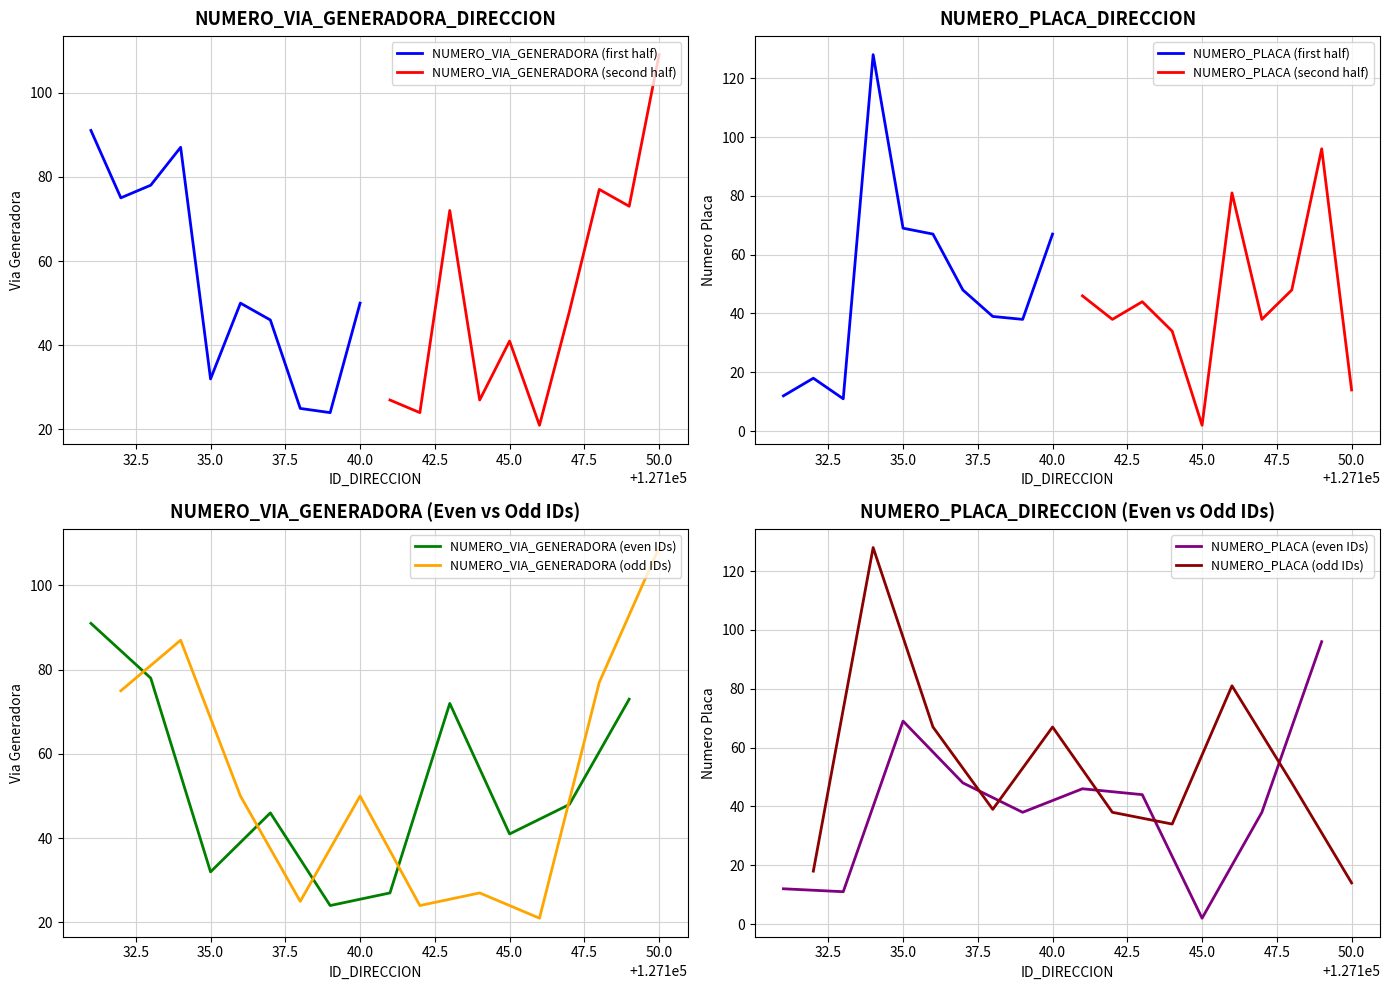

At which category does NUMERO_VIA_GENERADORA_DIRECCION reach its first local valley?

127132